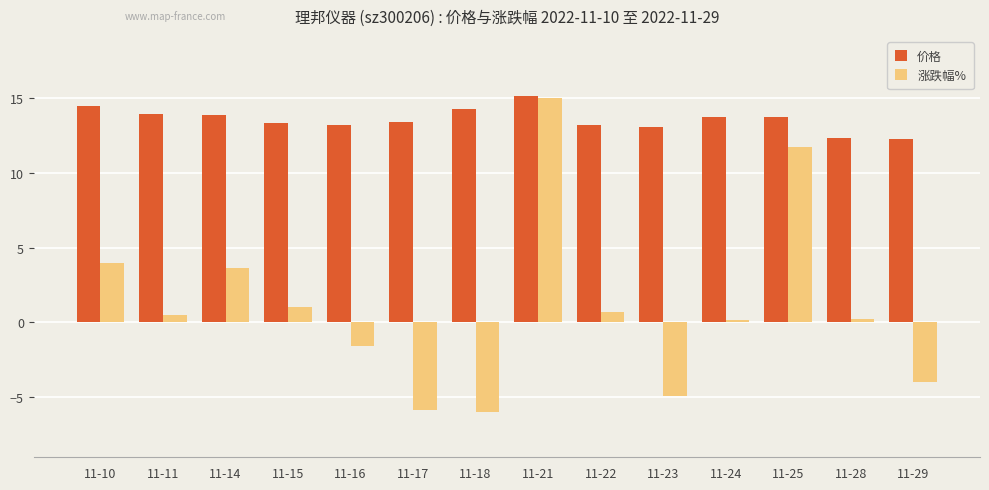

What is the total value across all series at 11-29?

8.3